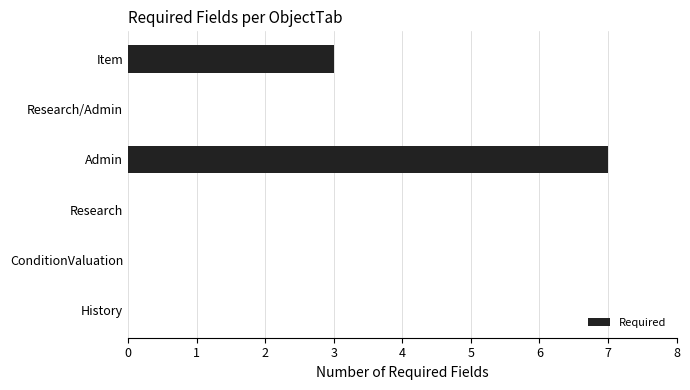

The chart shows a value of 7 at Admin. True or false?

True